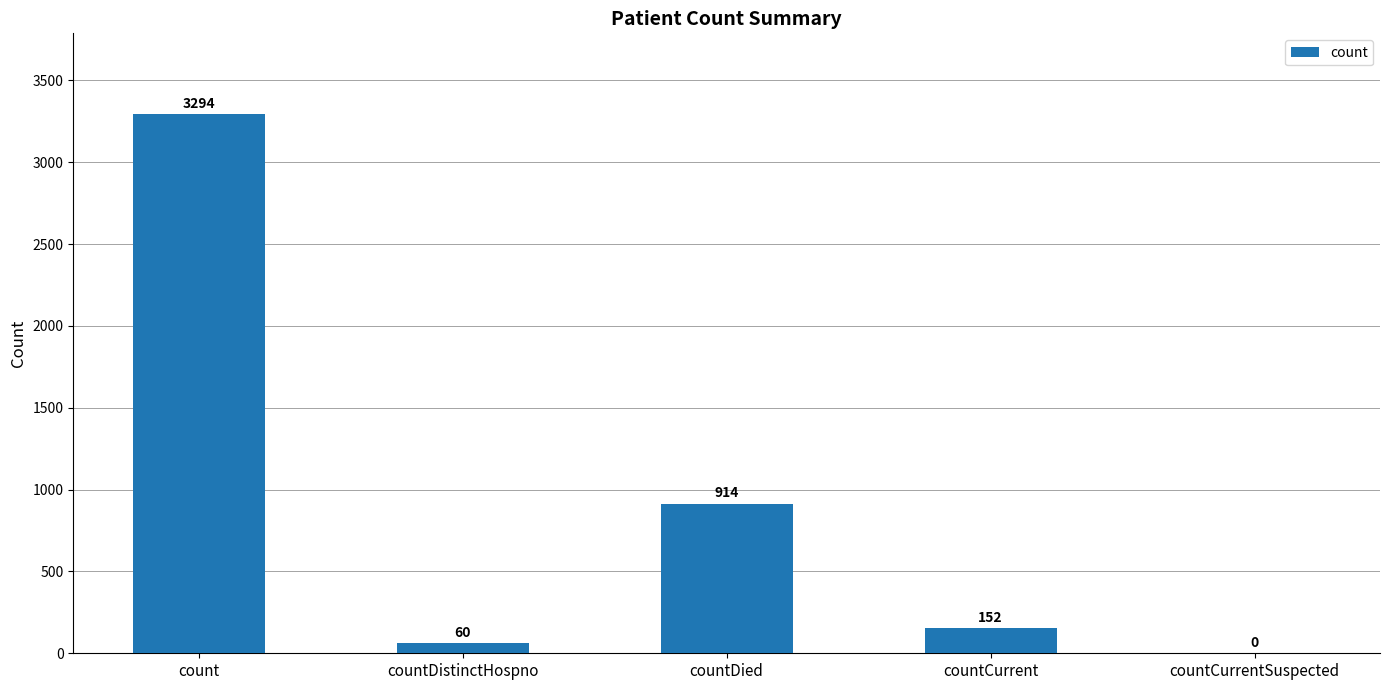

Are the bars horizontal?

No